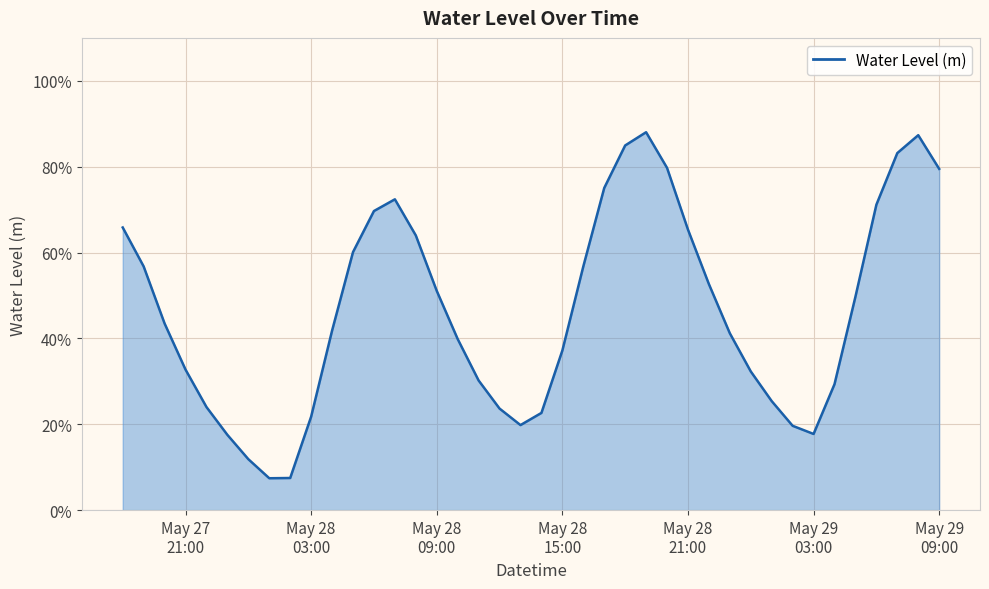

Does the chart have visible grid lines?

Yes